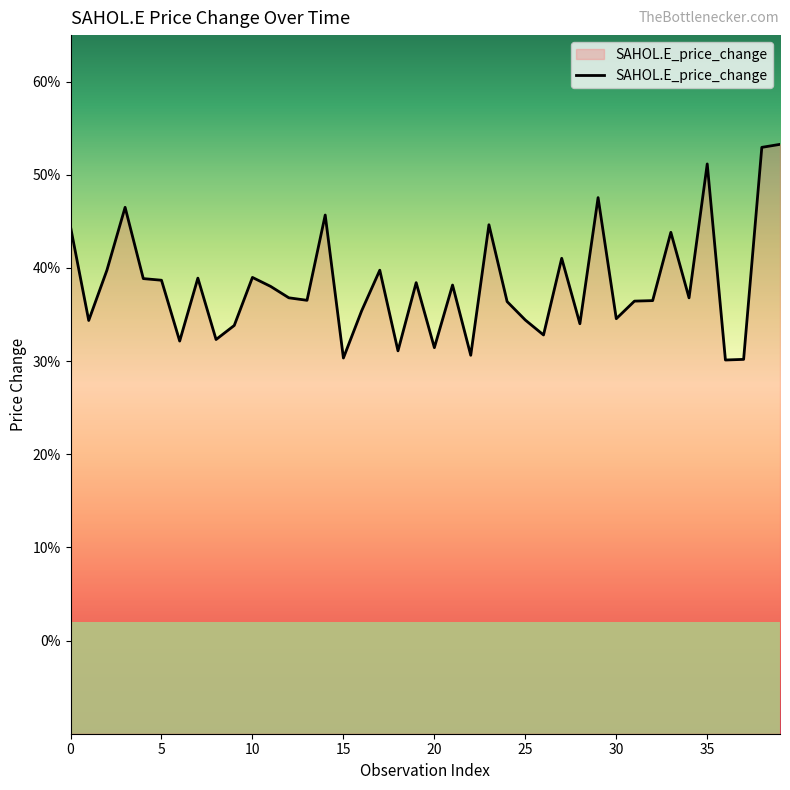

What is the value of the 35th point from the left?

0.4